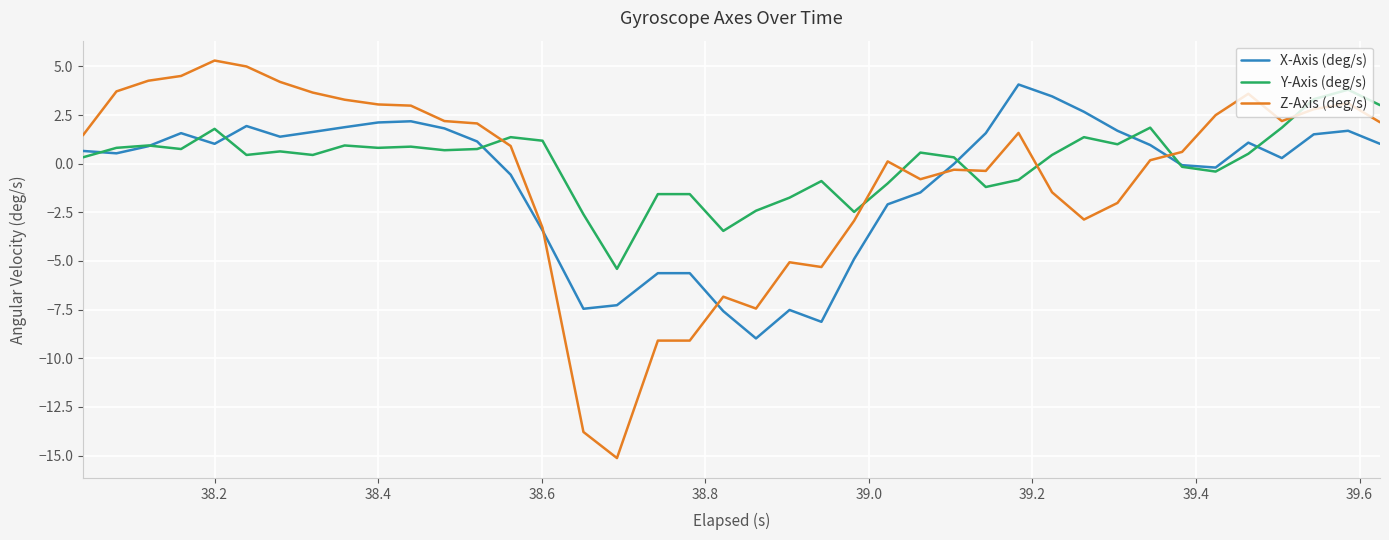

What is the smallest value displayed?

-15.1